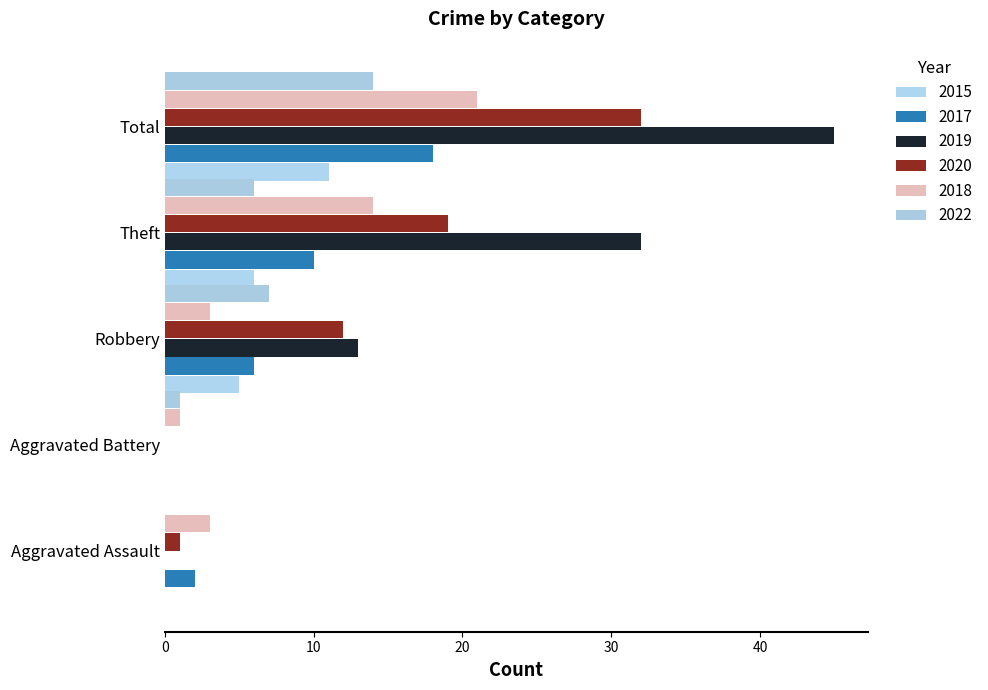

At which label does 2015 reach its peak?

Total